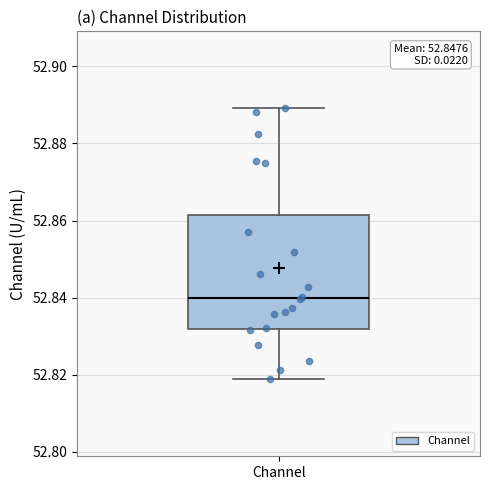

Where does the lower whisker of the box for Channel end on the y-axis? The values are not printed on the chart, so give them approximately, as read against the axis.

52.818